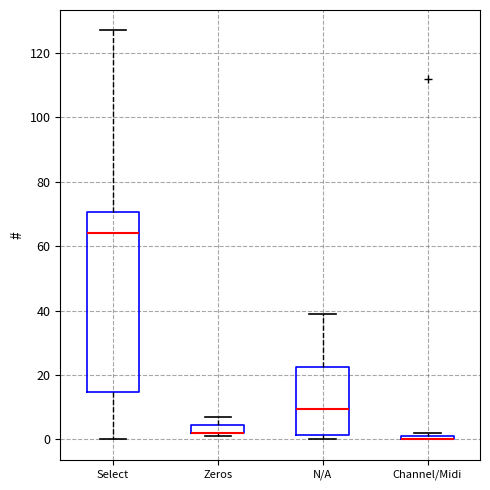

Which box is the tallest, from its lower edge to its upper edge?

Select